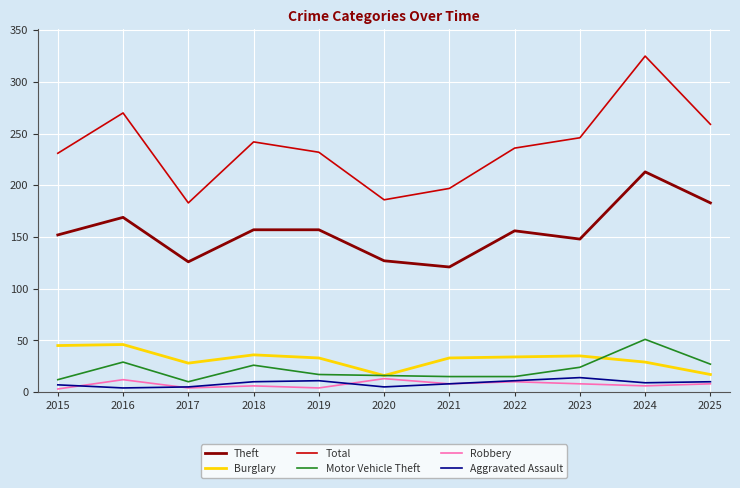

Which series has the largest range (max minus min)?

Total